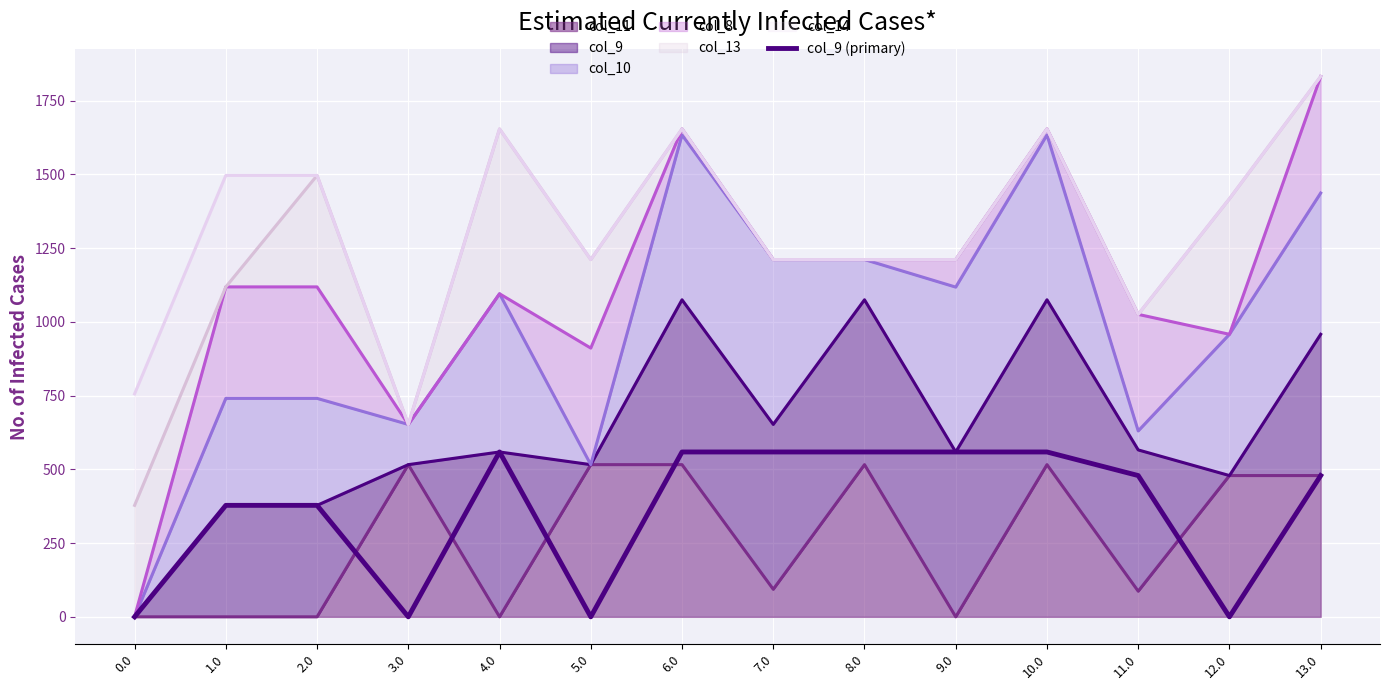

How many points are lower than both their immediate neighbors (excluding endpoints)?

3